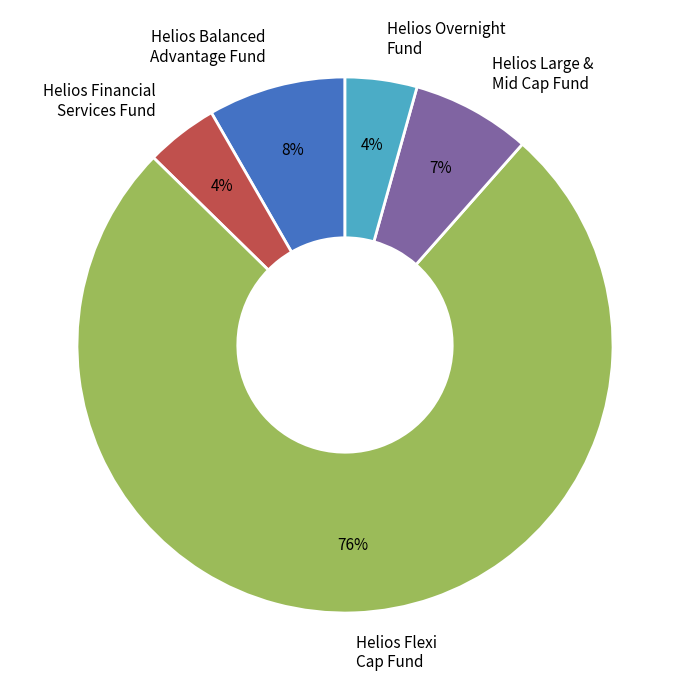

To the nearest percent, what is the difference between the Helios Financial Services Fund and Helios Balanced Advantage Fund slice percentages?

4%